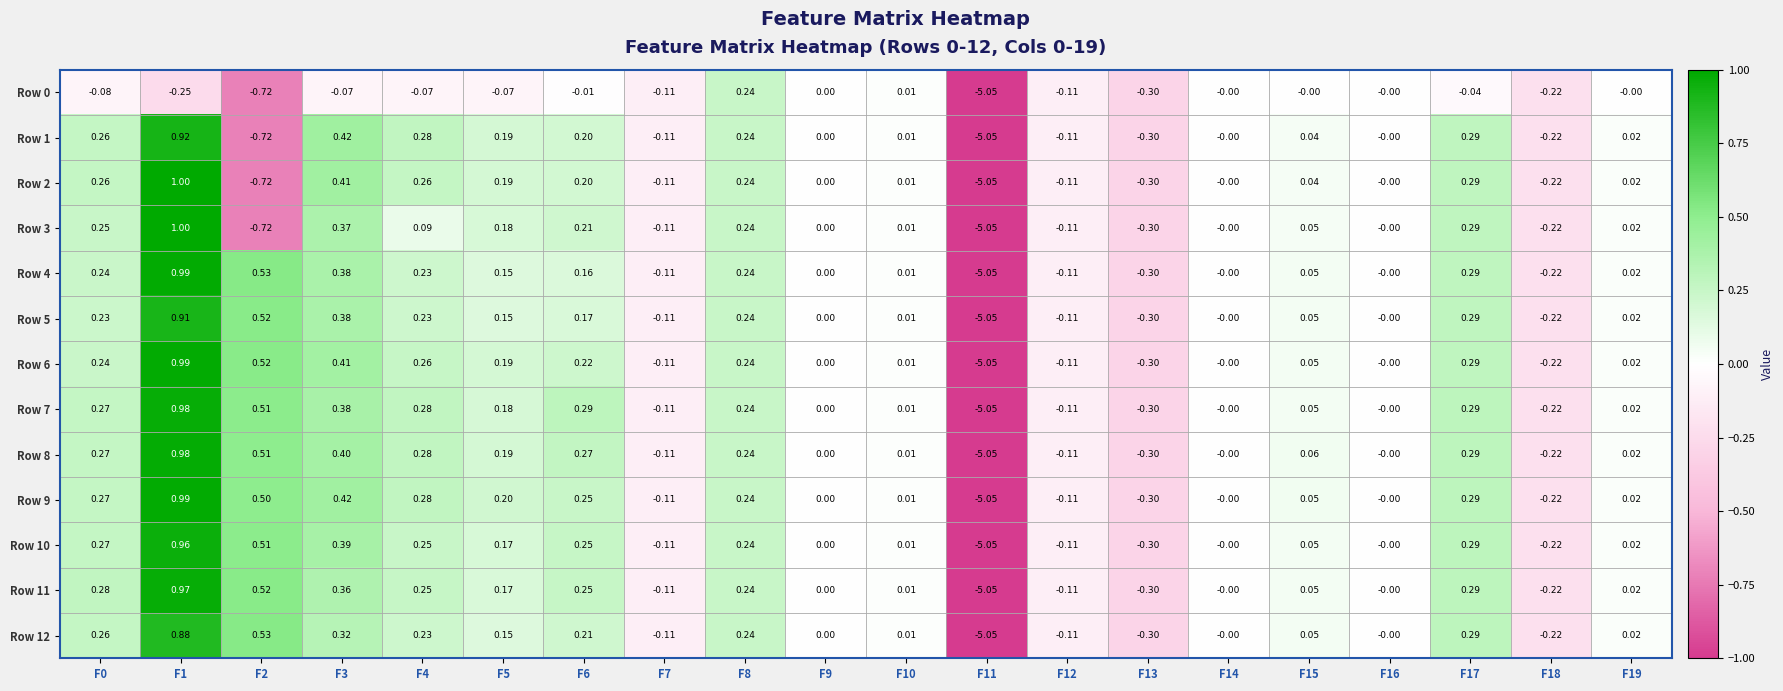

Is the value of Row 8 at F14 greater than the value of Row 10 at F10?

No